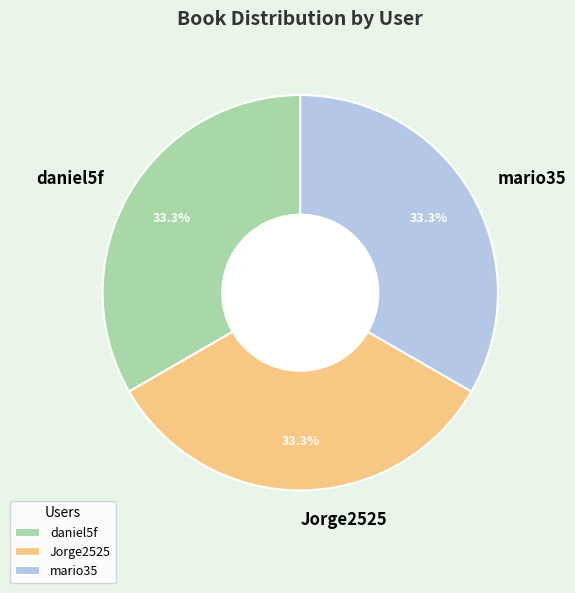

How many segments does this pie chart have?

3